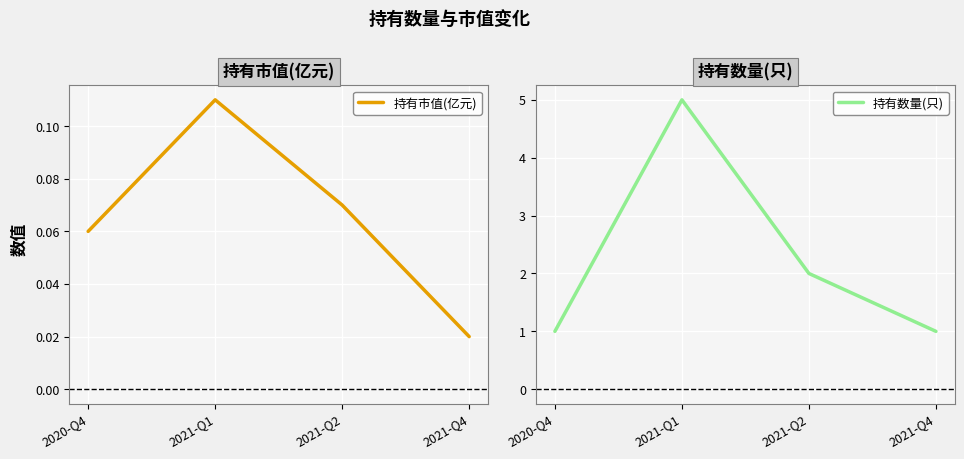

List the series in order of their peak value, highest first.

持有数量(只), 持有市值(亿元)